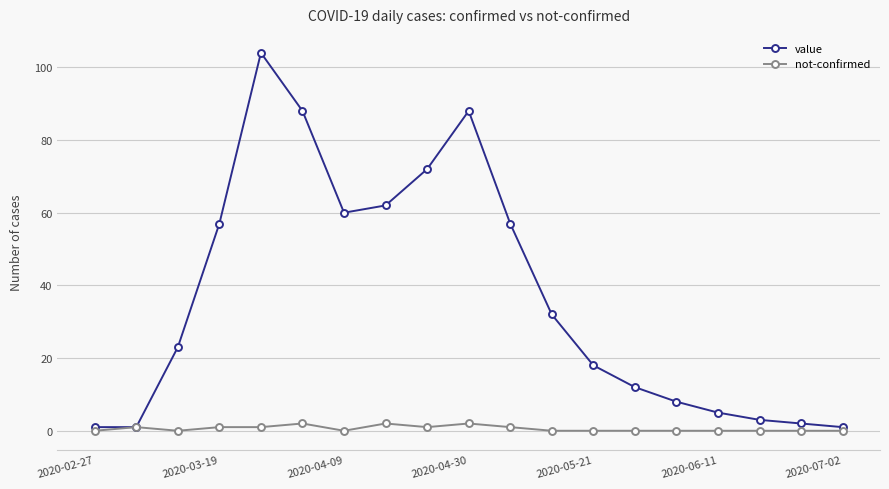

True or false: value has more than 1 interior local peaks.

True